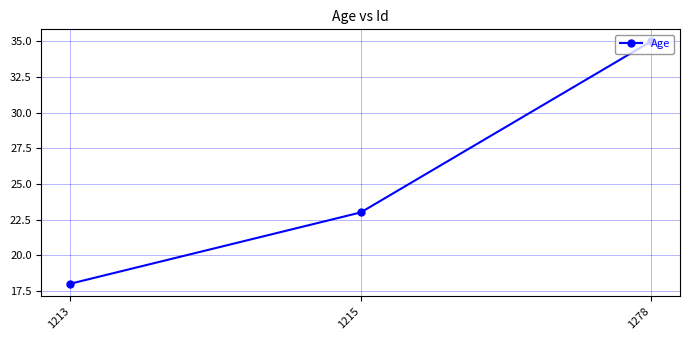

The chart shows a value of 18 at 1213. True or false?

True